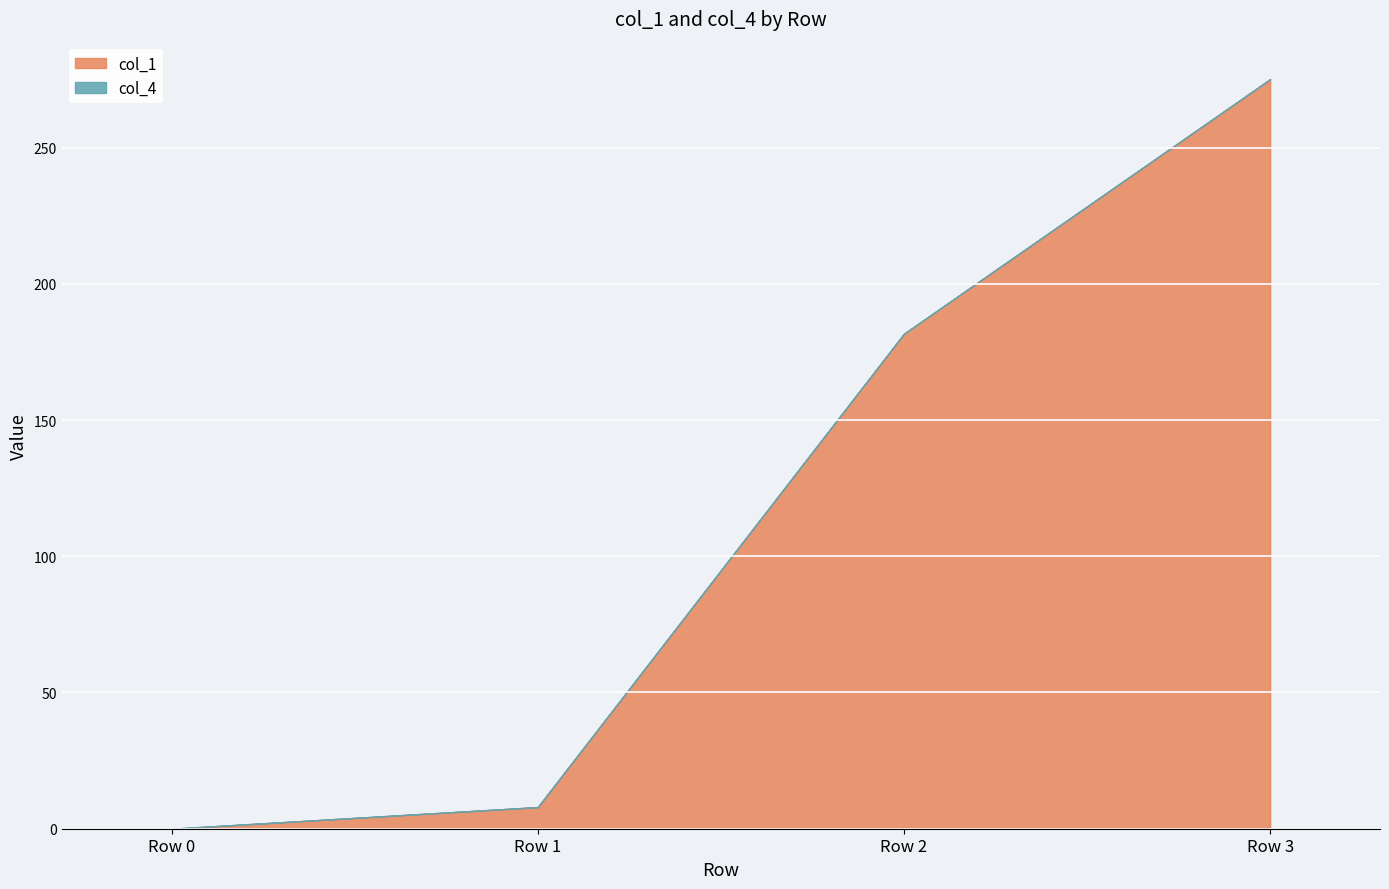

Rank the categories by col_1 value from highest to lowest.

Row 3, Row 2, Row 1, Row 0